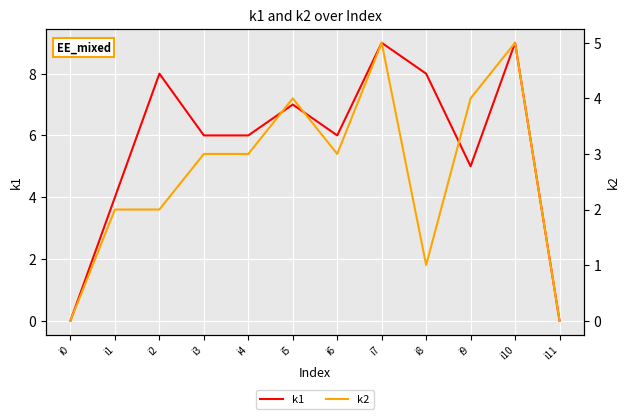

What is the approximate value of k2 at i10?

5